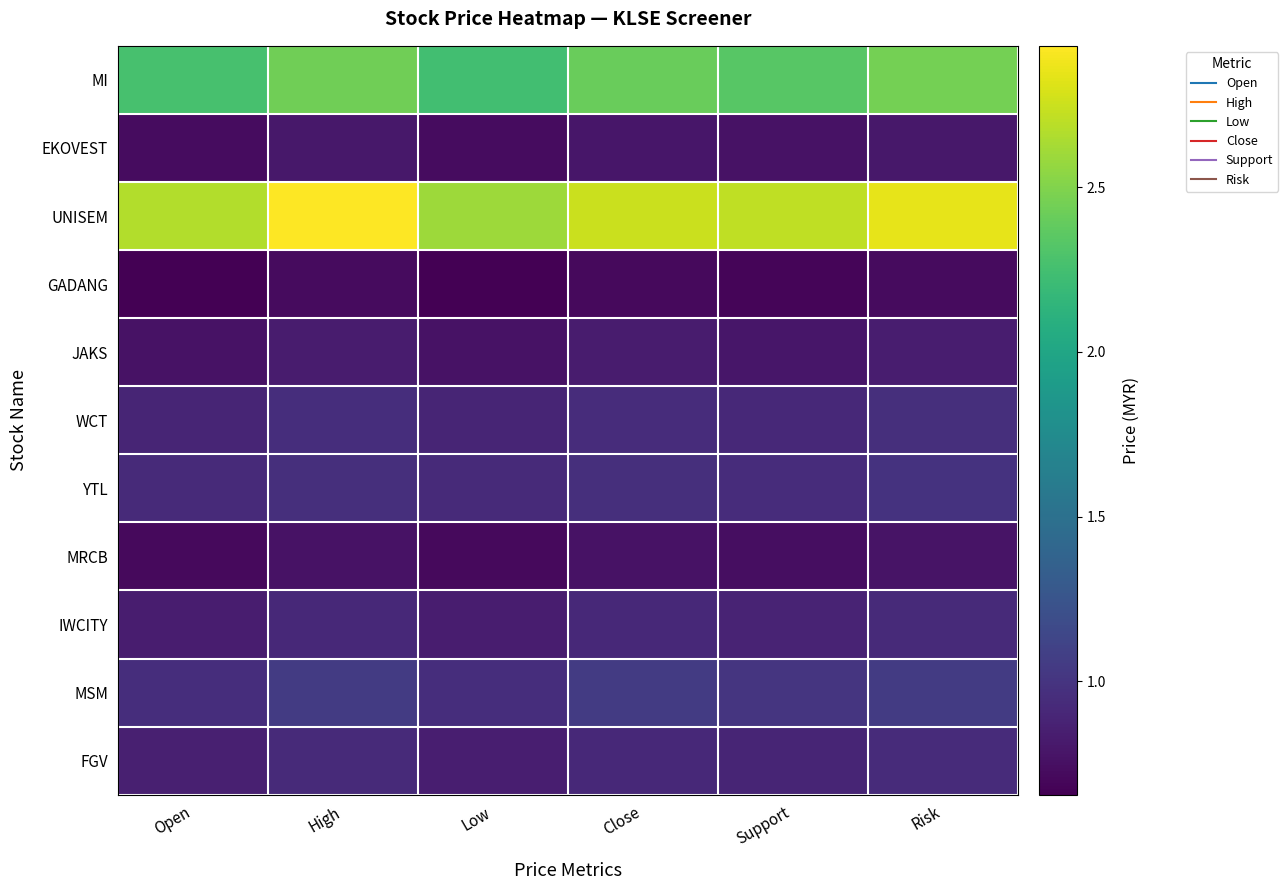

How many series are shown in this chart?

11